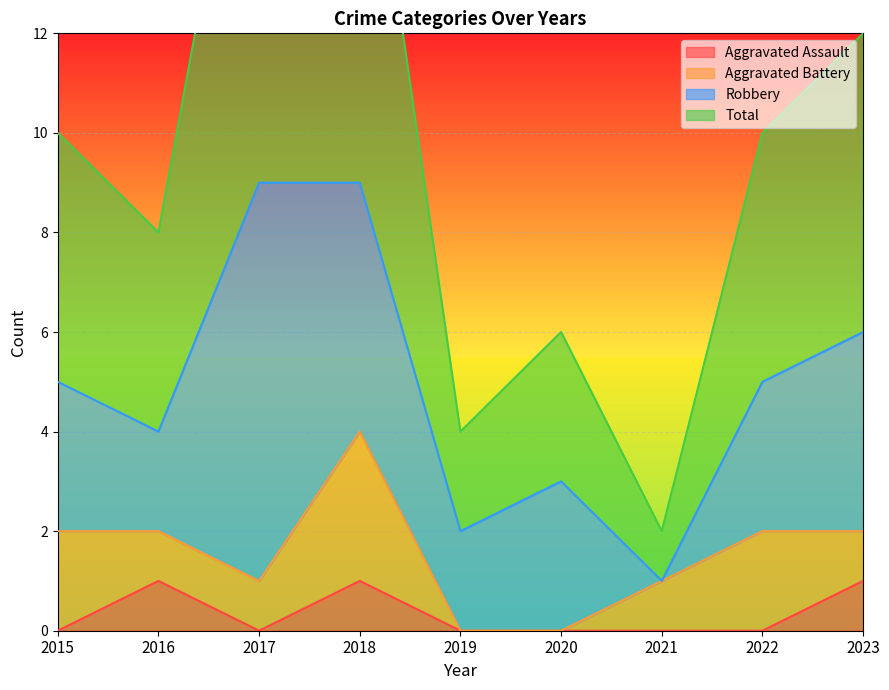

How many categories are shown in the chart?

9